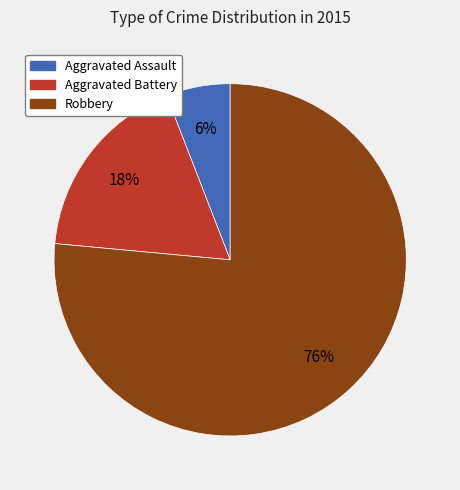

Which category has the biggest portion of the pie?

Robbery